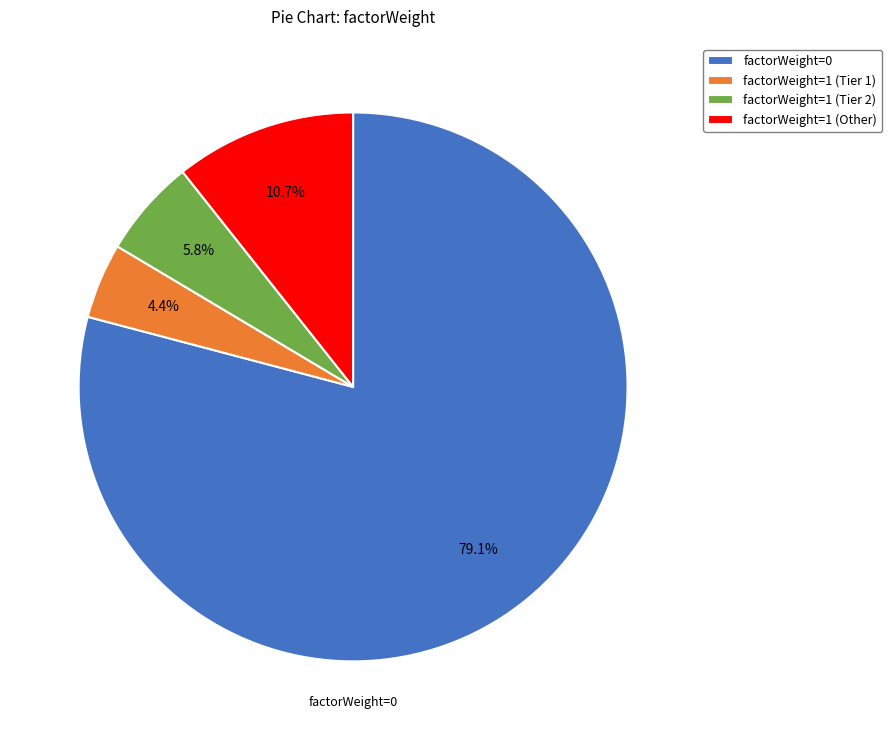

Which slice is the largest?

factorWeight=0